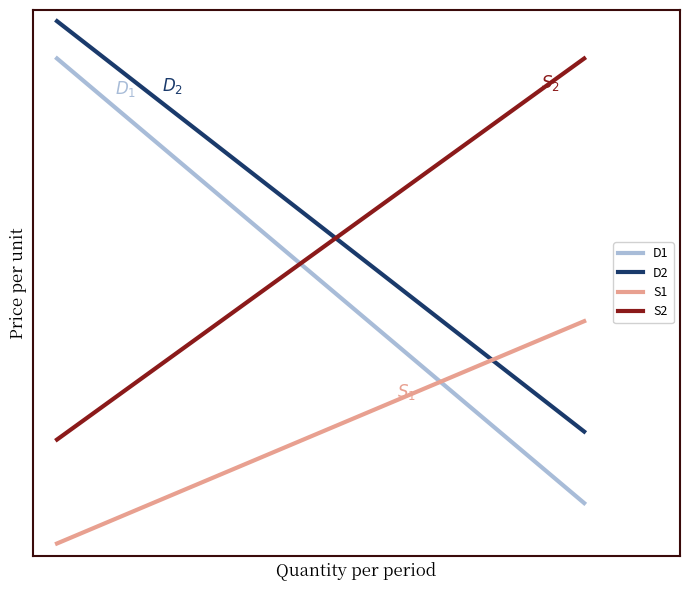

What is the difference between the maximum and second lowest values in the S2 series?

1.4